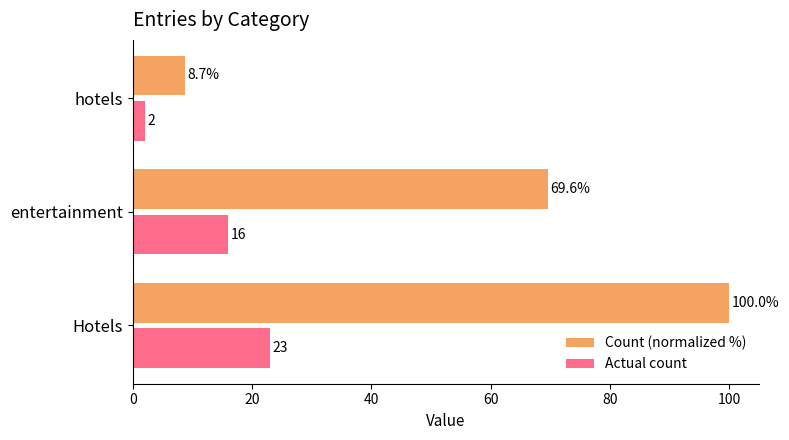

Is the value of Count (normalized %) at entertainment greater than the value of Actual count at Hotels?

Yes